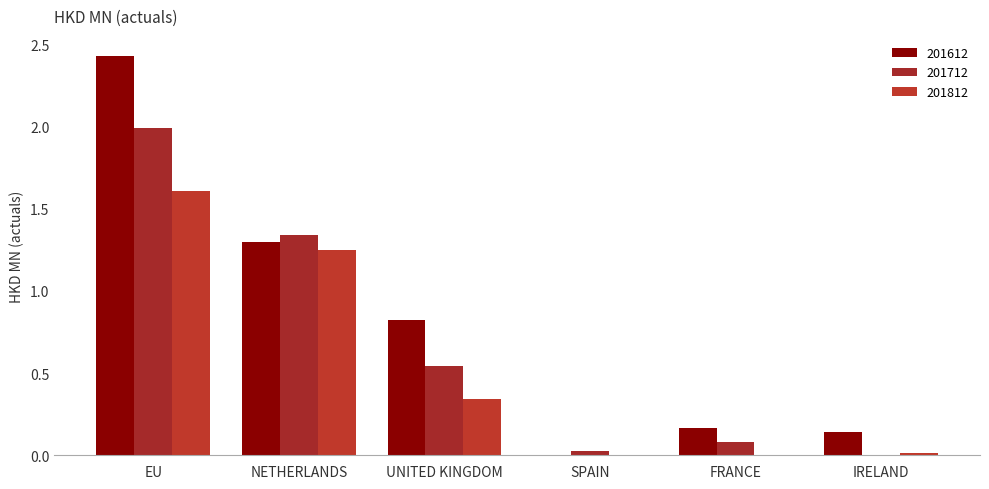

Reading left to right, extract all data points from this chart.

201612: 2.4	1.3	0.8	0.0	0.2	0.1
201712: 2.0	1.3	0.5	0.0	0.1	0.0
201812: 1.6	1.3	0.3	0.0	0.0	0.0